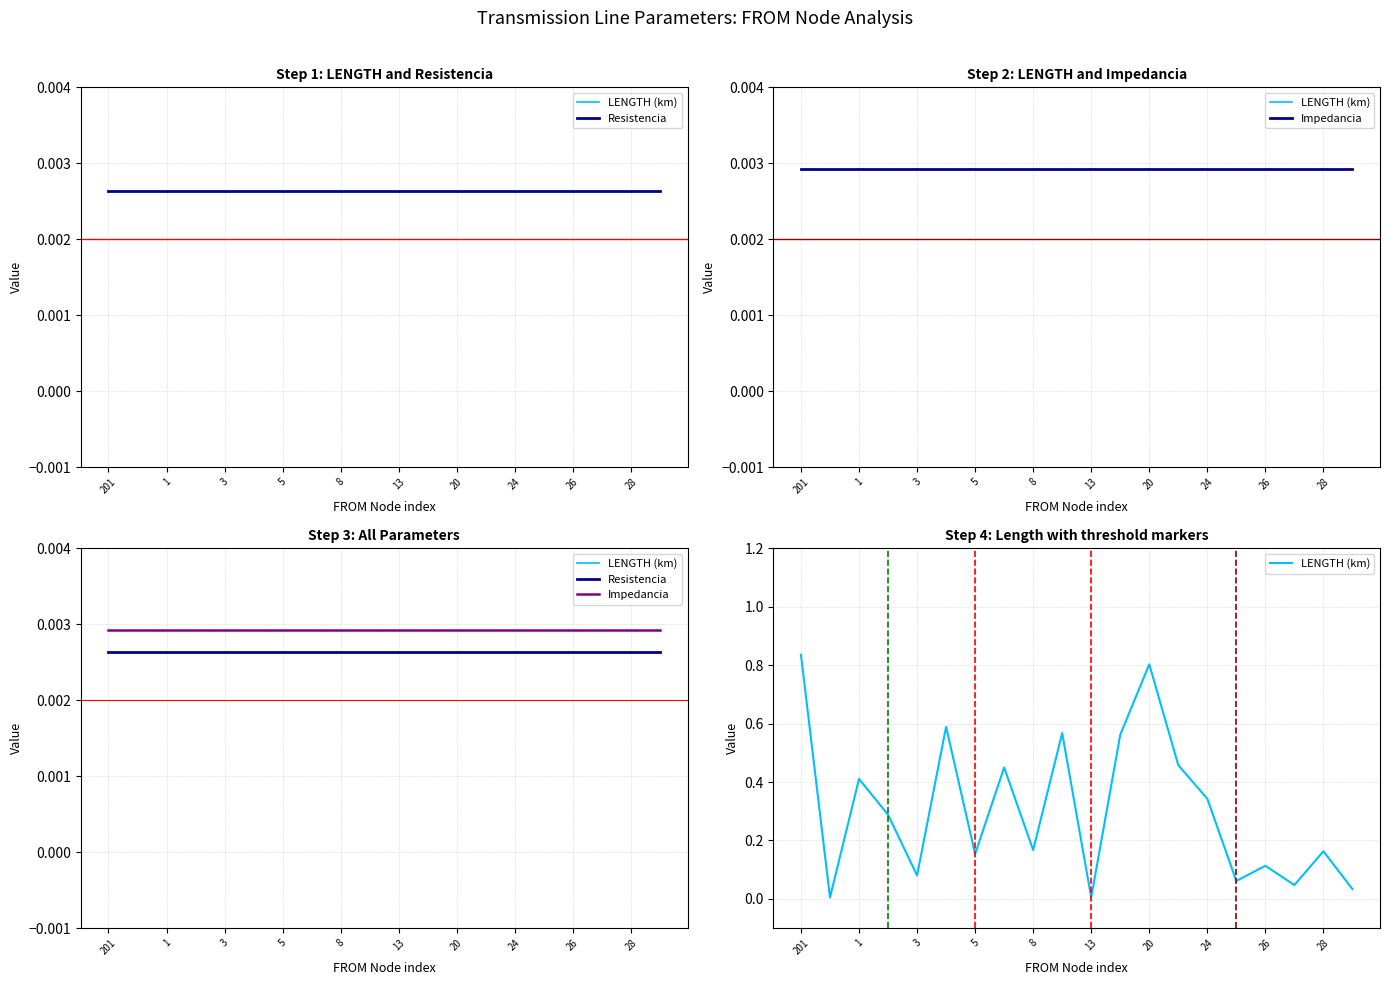

Is the value of Impedancia at 17 greater than the value of LENGTH (km) at 17?

No